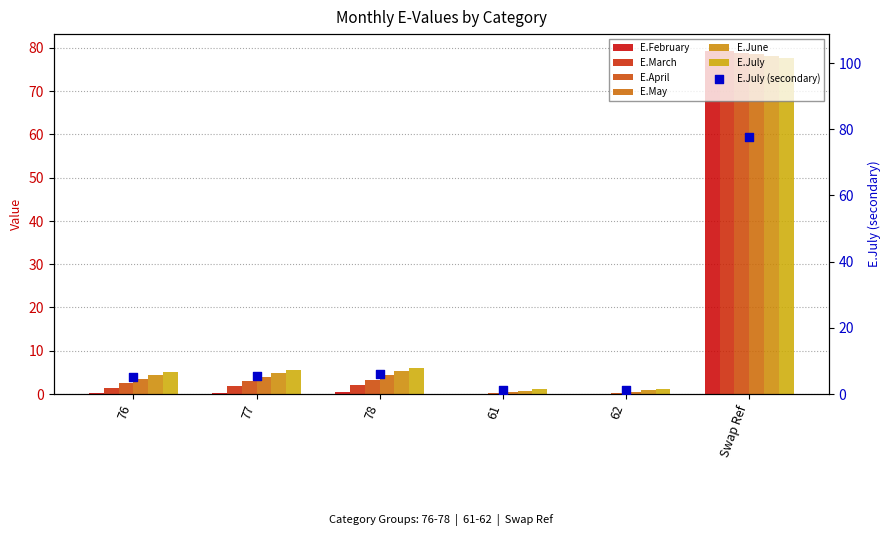

Which series reaches the maximum Y coordinate?

E.February